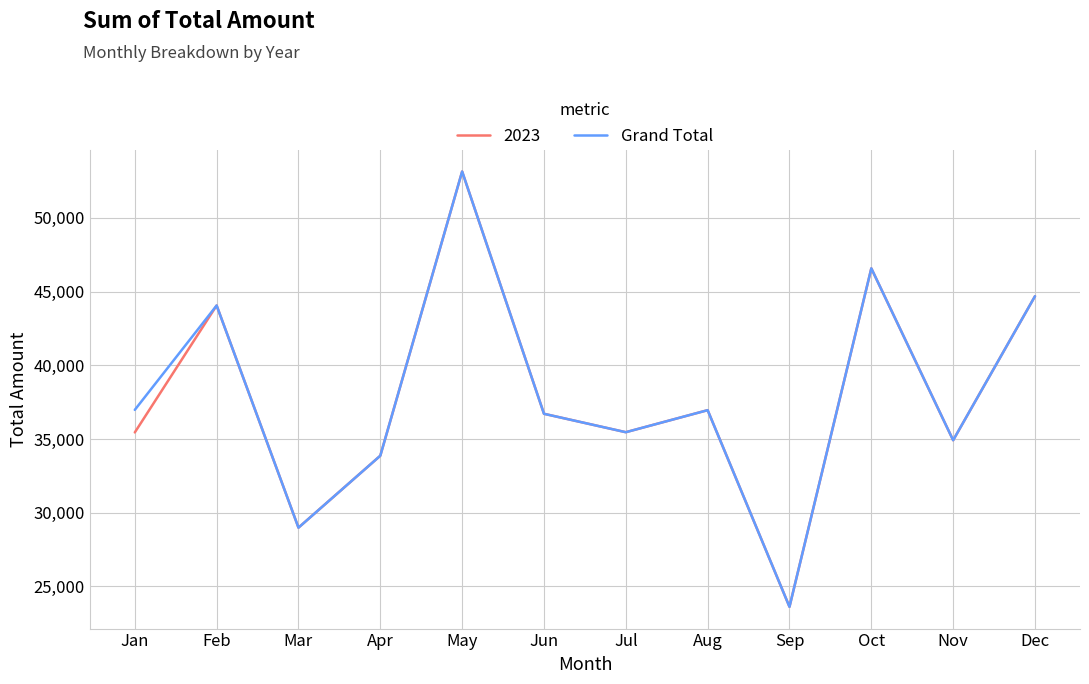

At which category does the chart reach its peak across all series?

May